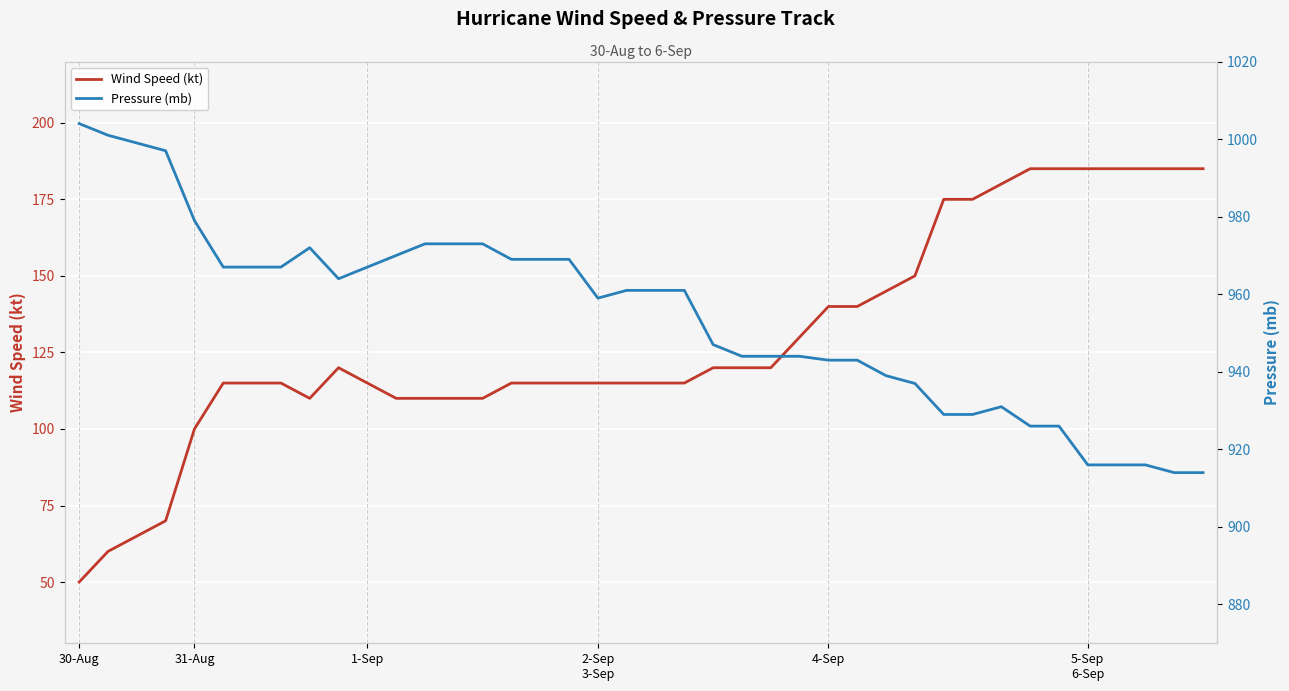

The value of Pressure (mb) at 29 is 1446. True or false?

False